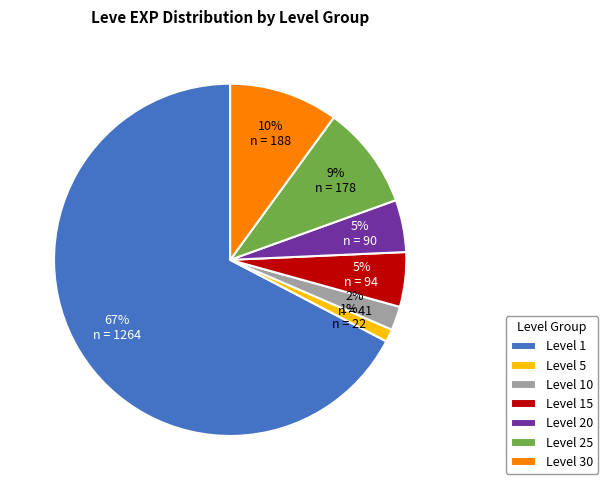

Which slice is the smallest?

Level 5